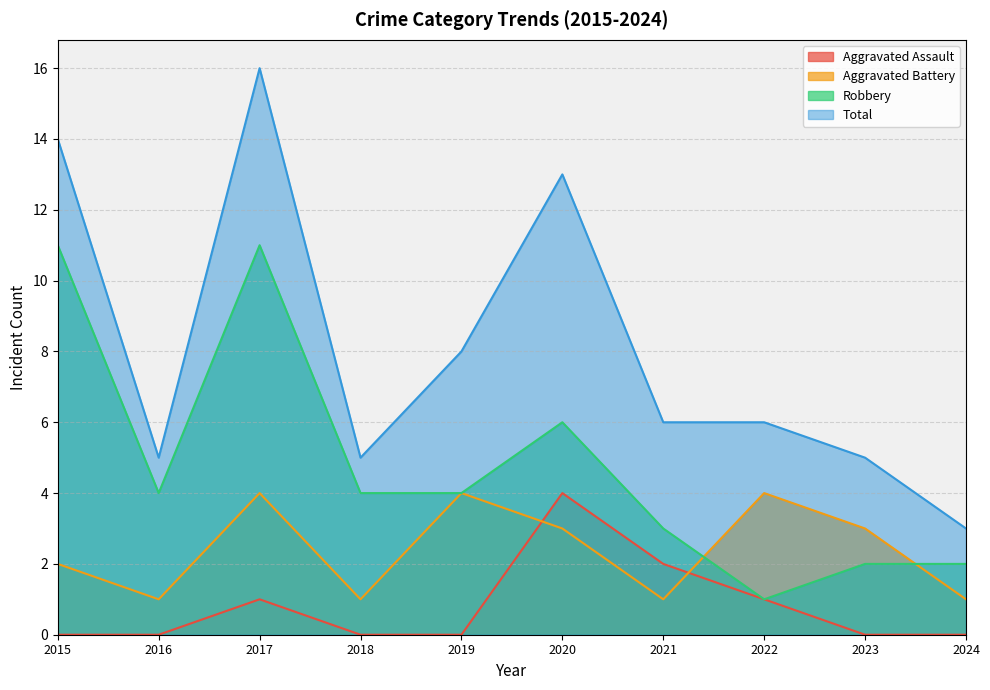

List the series in order of their overall mean, highest first.

Total, Robbery, Aggravated Battery, Aggravated Assault